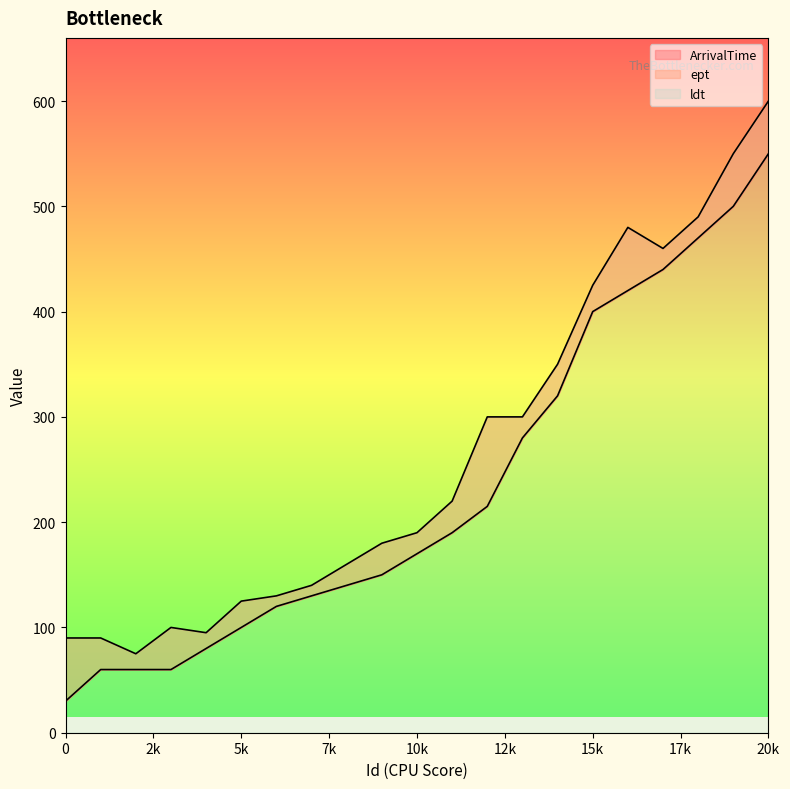

Count the number of categories in the chart.

21